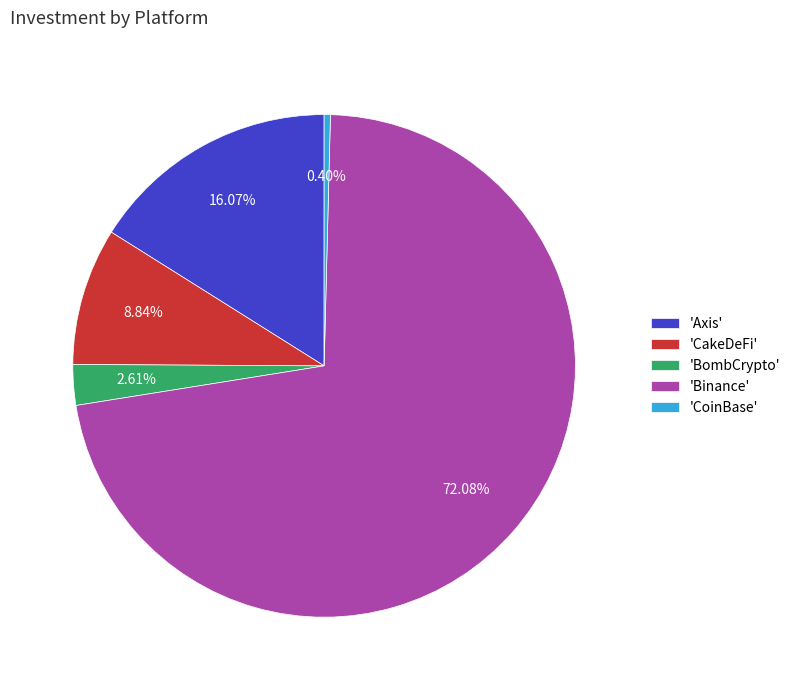

Rank the categories by value from lowest to highest.

'CoinBase', 'BombCrypto', 'CakeDeFi', 'Axis', 'Binance'